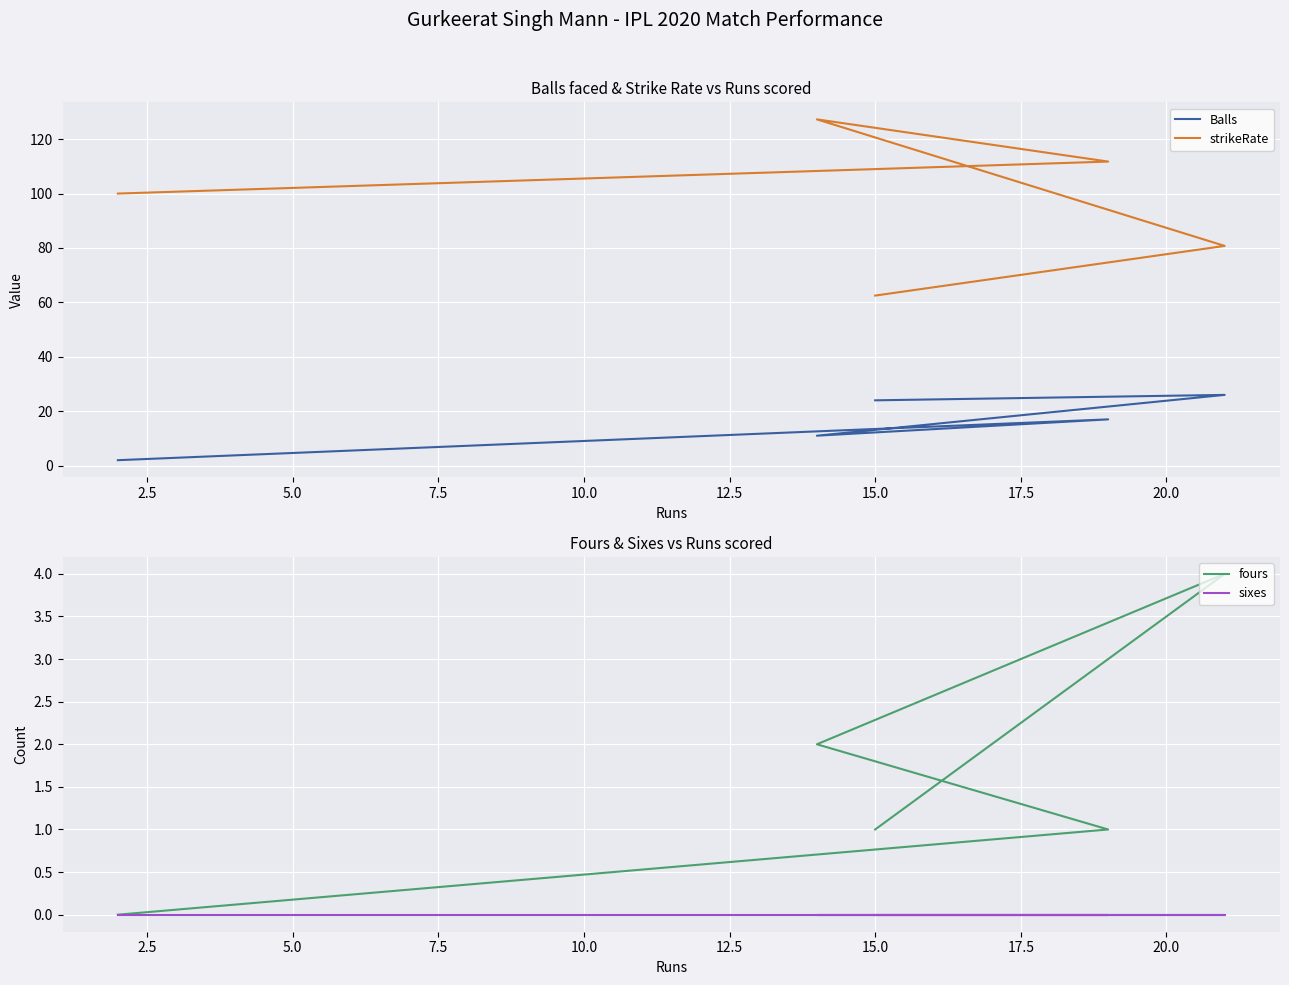

What is the average value of the Balls series?

16.0